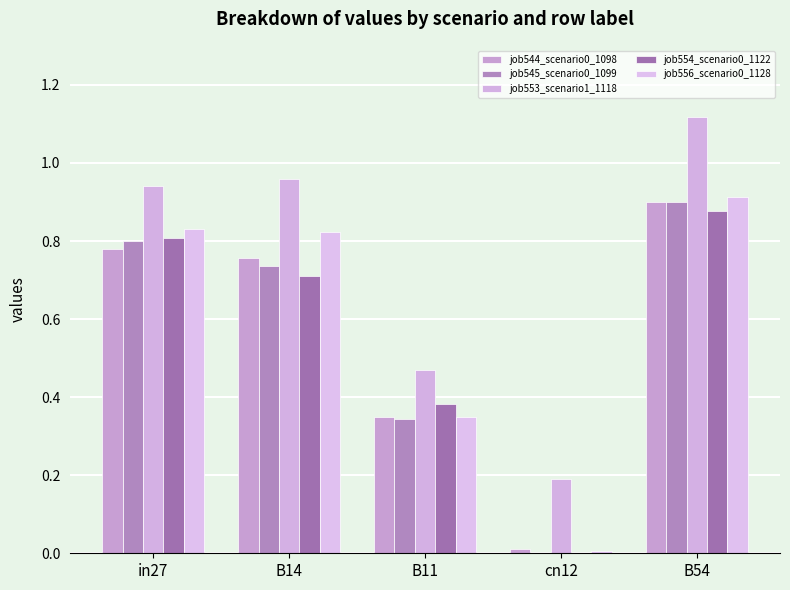

At which category is the sum across all series the highest?

B54